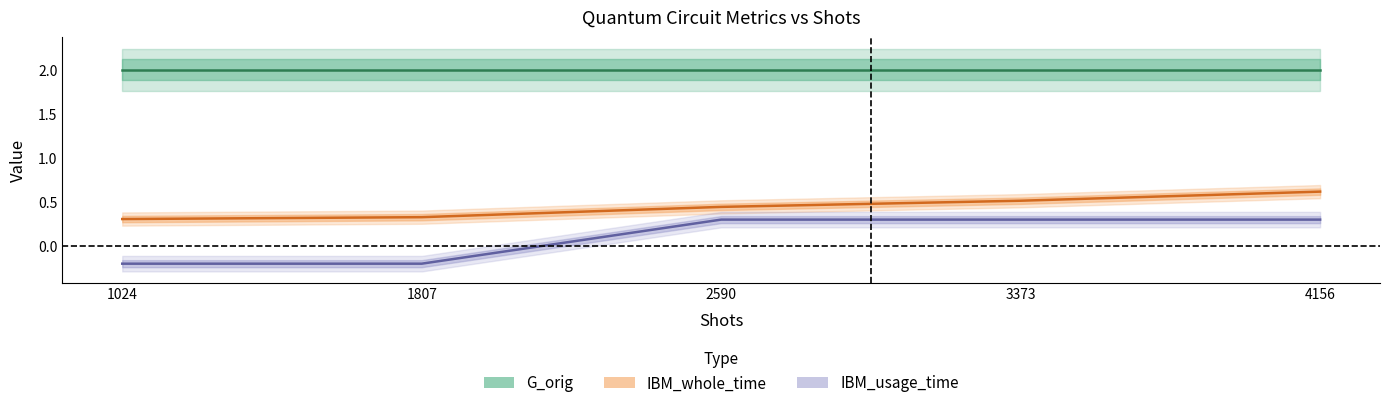

What is the approximate value of IBM_whole_time at 1024?

0.3